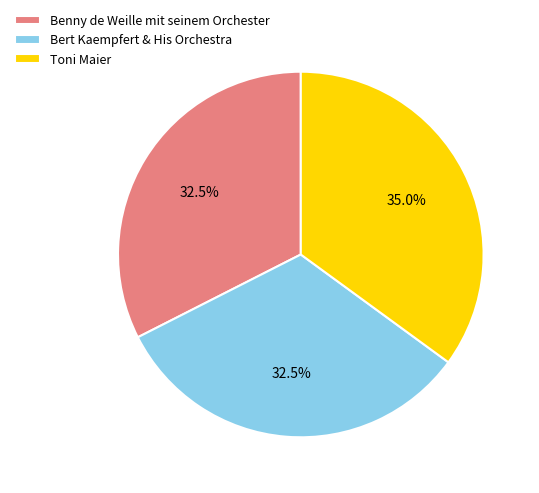

Between Toni Maier and Benny de Weille mit seinem Orchester, which is larger?

Toni Maier